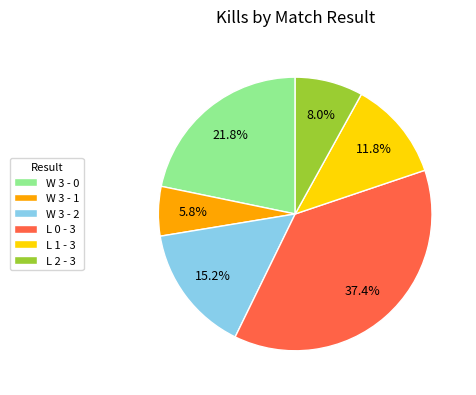

How much of the chart is everything except W 3 - 1?

94.2%